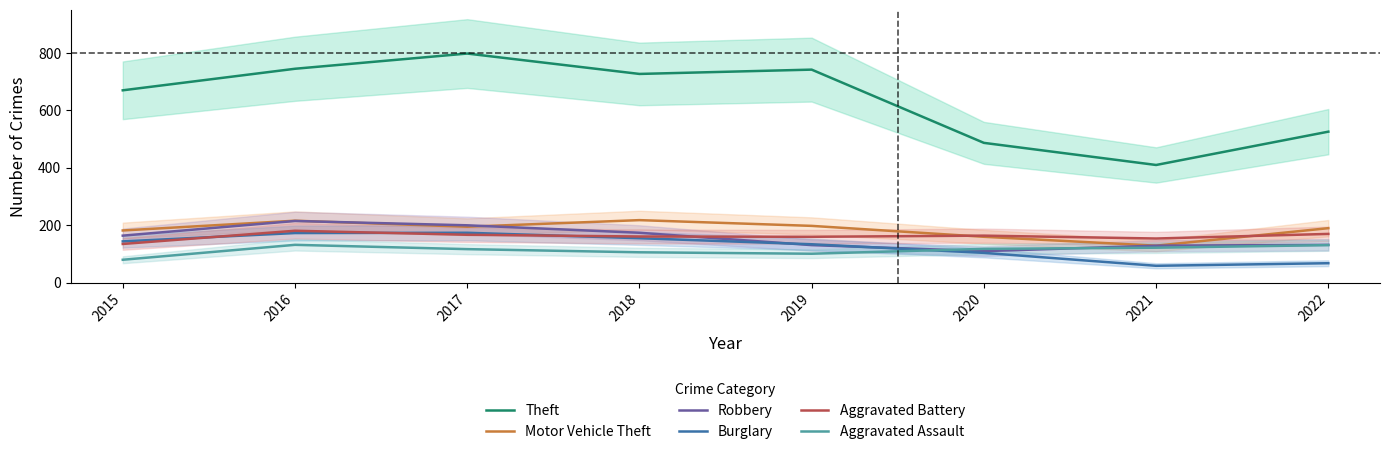

Reading left to right, what are all the values shown in this chart?

Theft: 670	745	798	727	742	487	410	526
Motor Vehicle Theft: 182	216	195	218	198	160	129	190
Robbery: 164	215	200	174	131	110	129	132
Burglary: 144	173	174	155	134	104	59	68
Aggravated Battery: 135	181	167	161	160	164	154	170
Aggravated Assault: 80	132	117	106	101	118	122	131